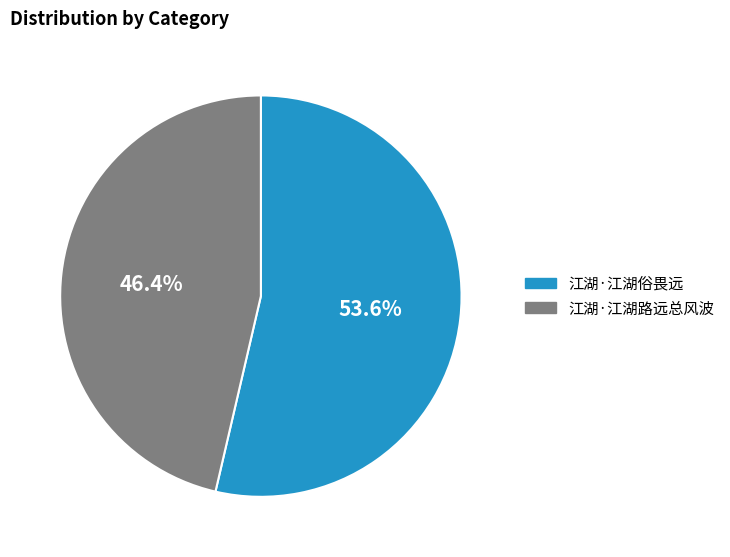

What percentage is the 江湖·江湖路远总风波 slice, to the nearest percent?

46%